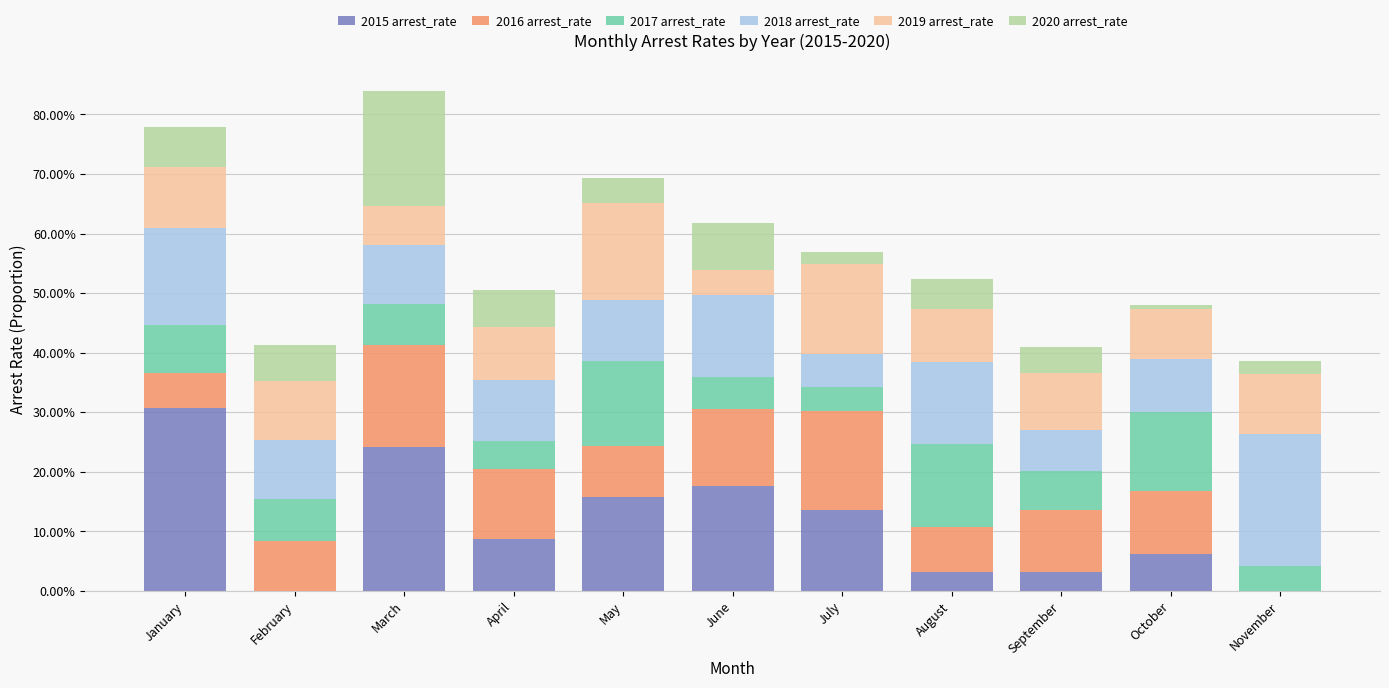

What are all the series names shown in the legend?

2015 arrest_rate, 2016 arrest_rate, 2017 arrest_rate, 2018 arrest_rate, 2019 arrest_rate, 2020 arrest_rate